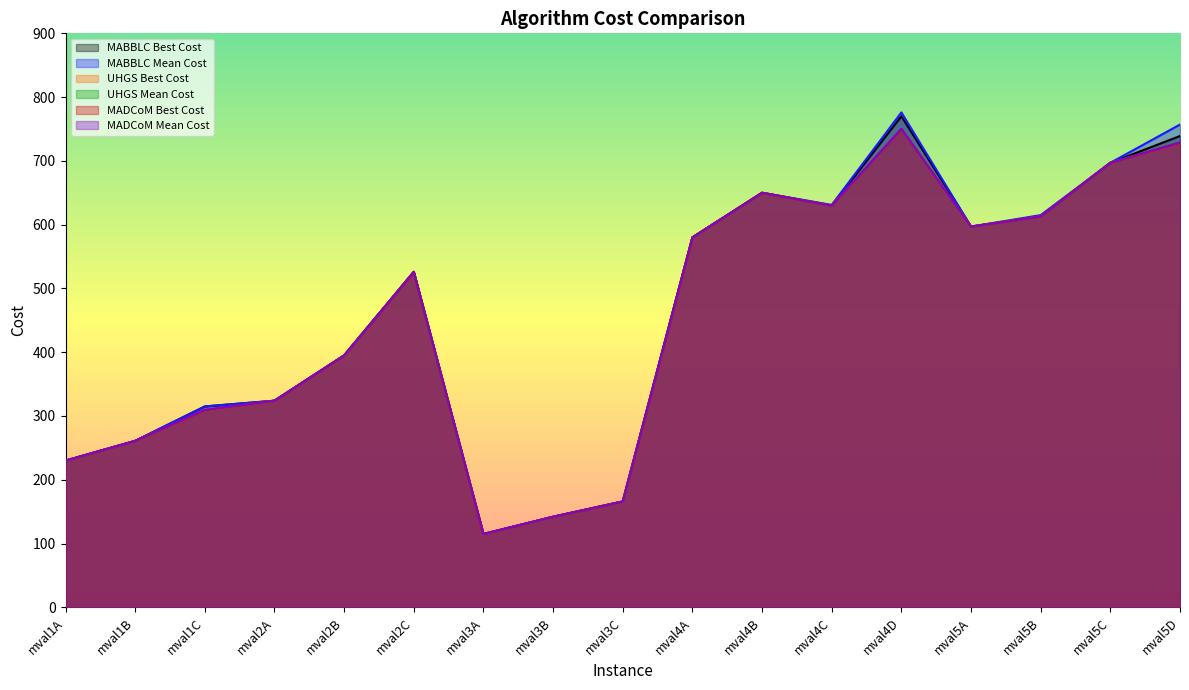

True or false: MADCoM Mean Cost and UHGS Mean Cost intersect in this chart.

False